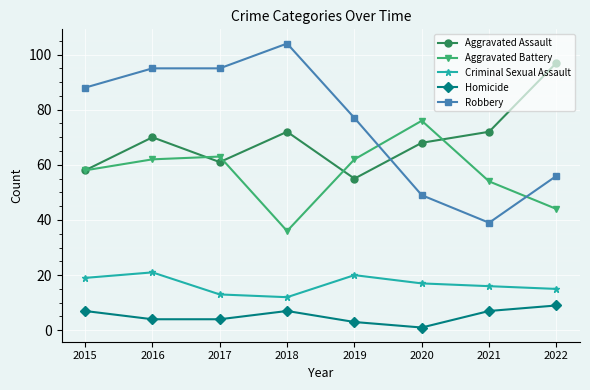

At which category does Homicide reach its first local peak?

2018